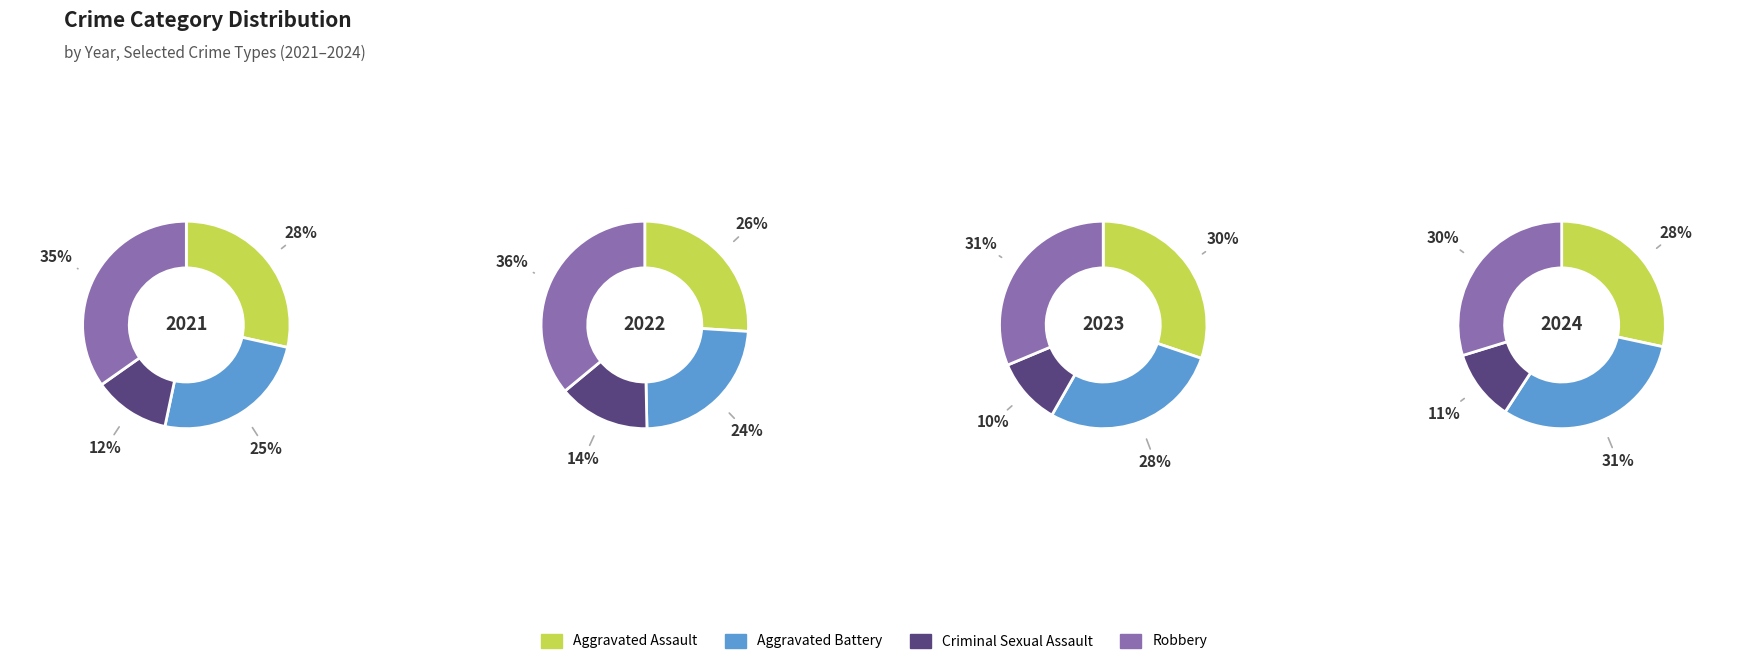

Does Criminal Sexual Assault account for over 50% of the chart?

No